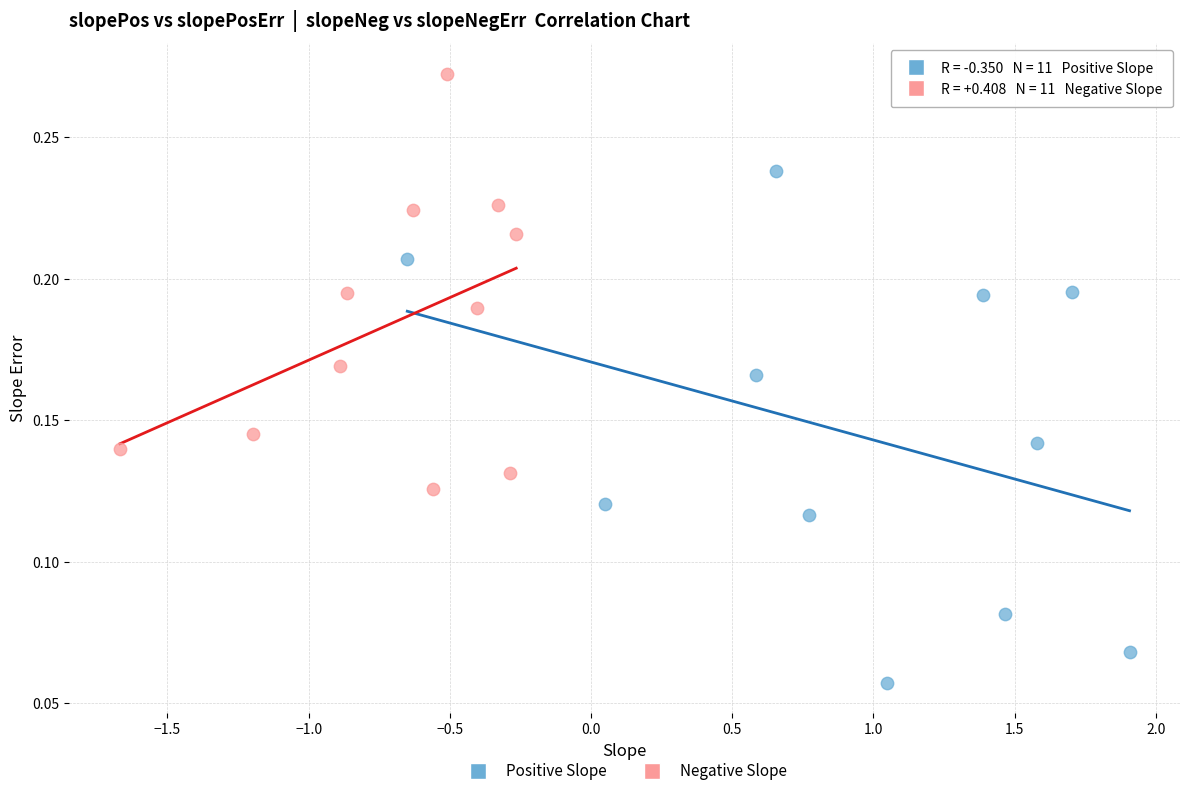

Which series has the largest Y range (max minus min)?

Positive Slope